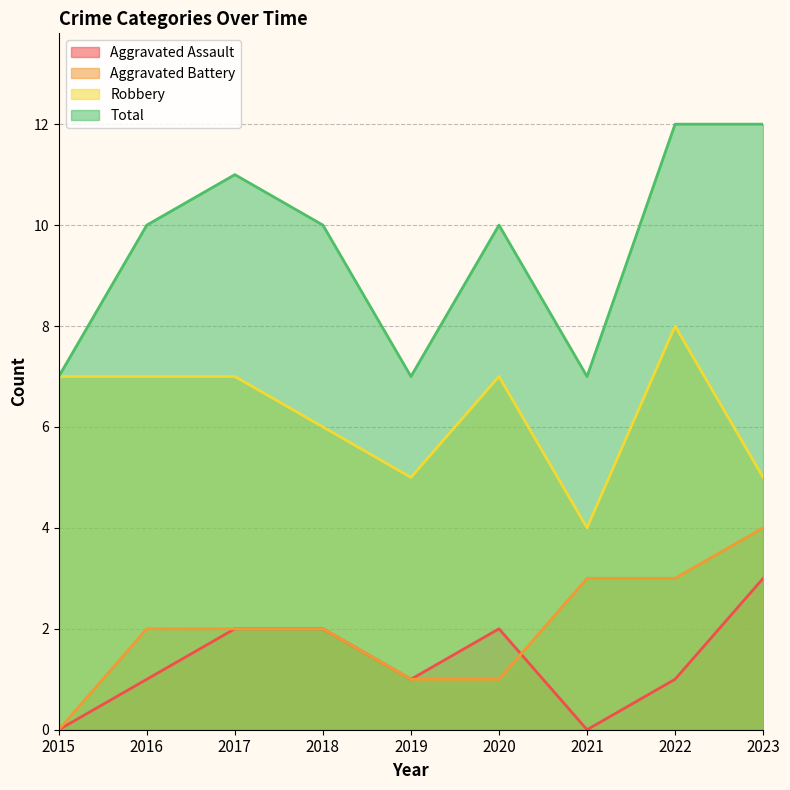

Where do Aggravated Battery and Aggravated Assault first cross each other?

2020 and 2021